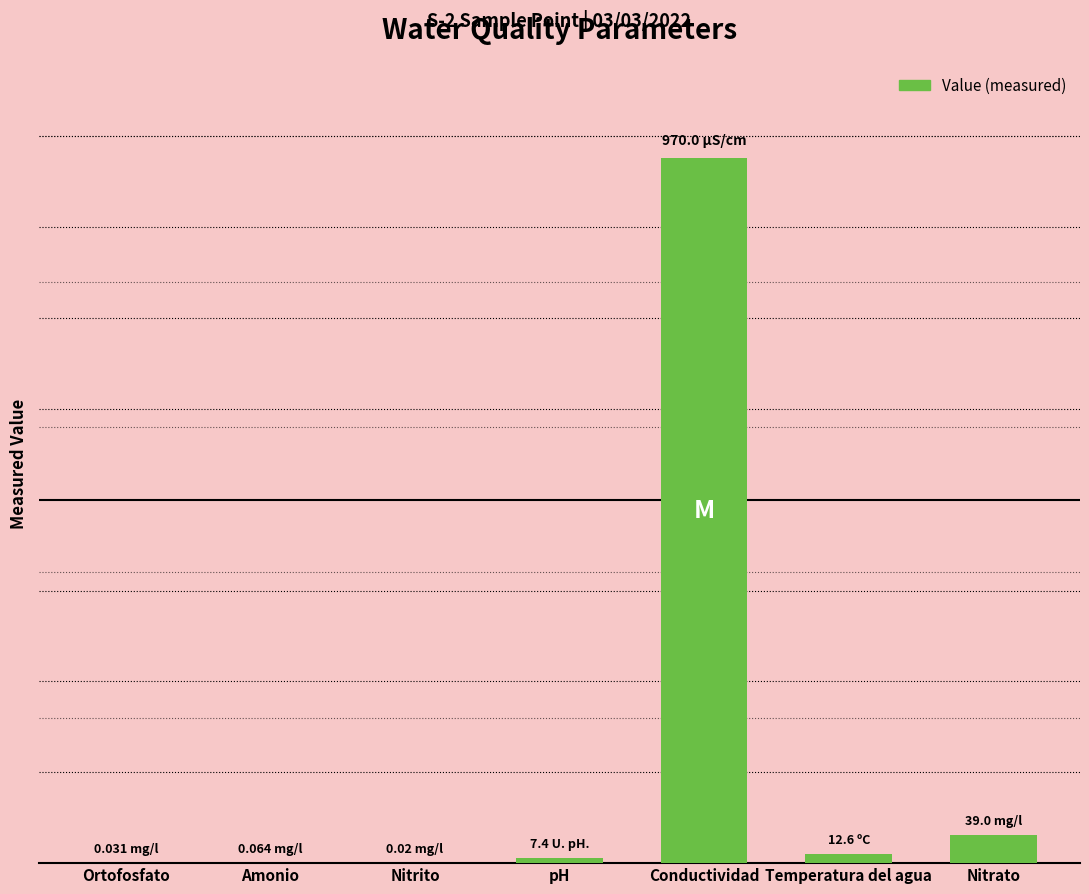

Reading left to right, extract all data points from this chart.

Ortofosfato=0.0	Amonio=0.1	Nitrito=0.0	pH=7.4	Conductividad=970.0	Temperatura del agua=12.6	Nitrato=39.0